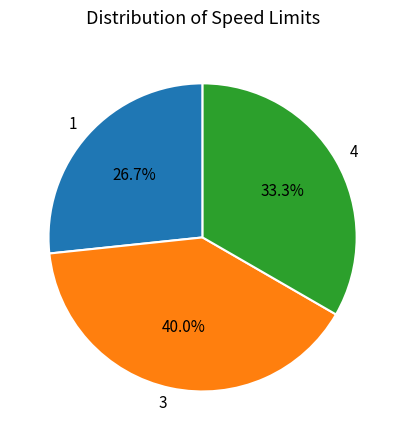

Is there a majority slice in this chart?

No